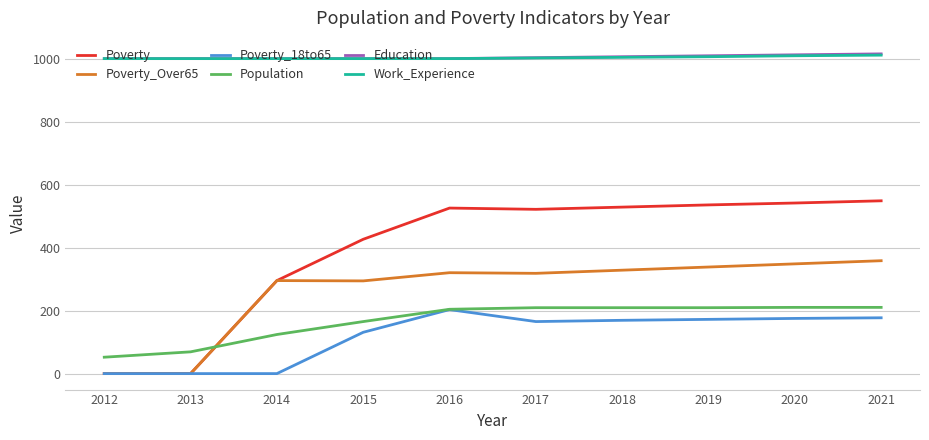

True or false: Work_Experience and Population intersect in this chart.

False